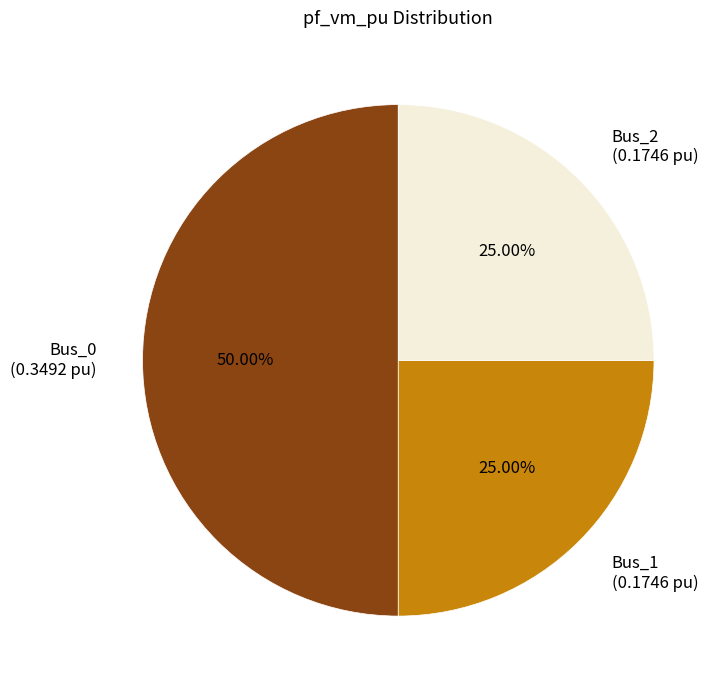

Count the number of slices in the pie.

3